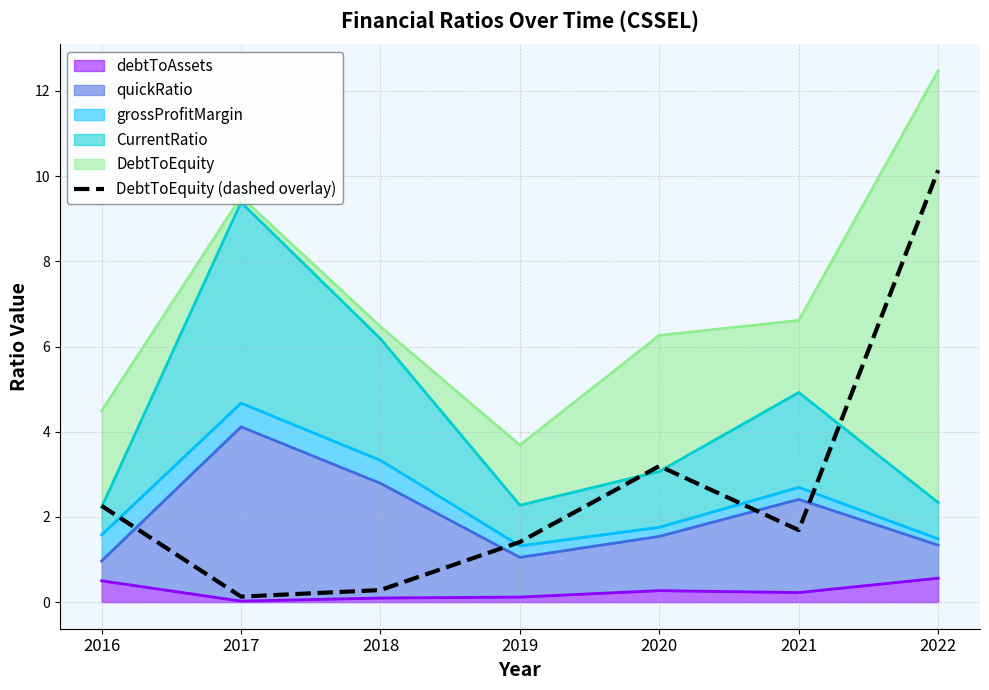

What is the difference between the maximum and minimum values?

10.0